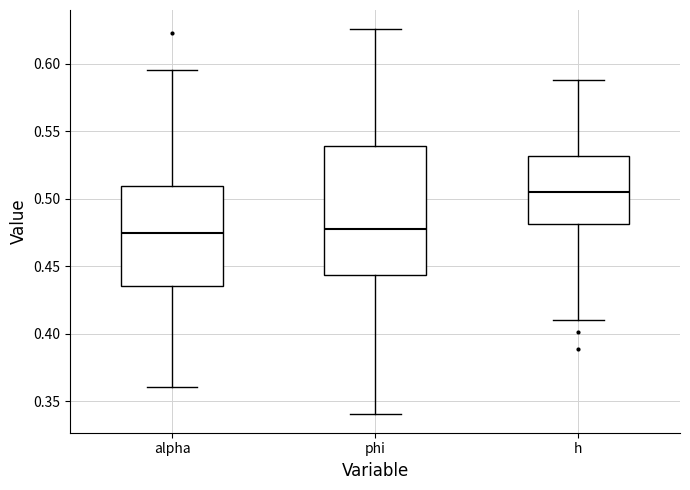

Reading left to right, transcribe this box plot: for each box, give where its median line is, the range the box spans, and where its two whiskers end, as read against the y-axis. The values are not printed on the chart, so give them approximately, as read against the axis.

alpha: median 0.475, box 0.435 to 0.510, whiskers 0.360 to 0.595
phi: median 0.475, box 0.445 to 0.540, whiskers 0.340 to 0.625
h: median 0.505, box 0.480 to 0.530, whiskers 0.410 to 0.590